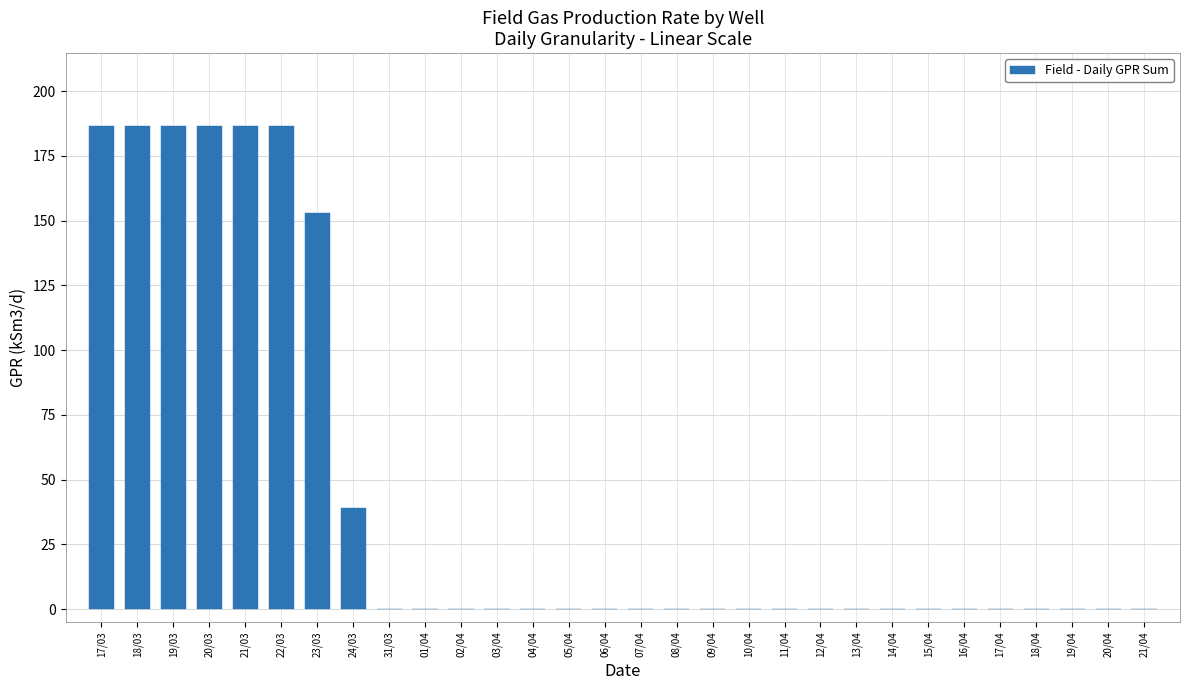

Between 08/04 and 18/03, which is larger?

18/03